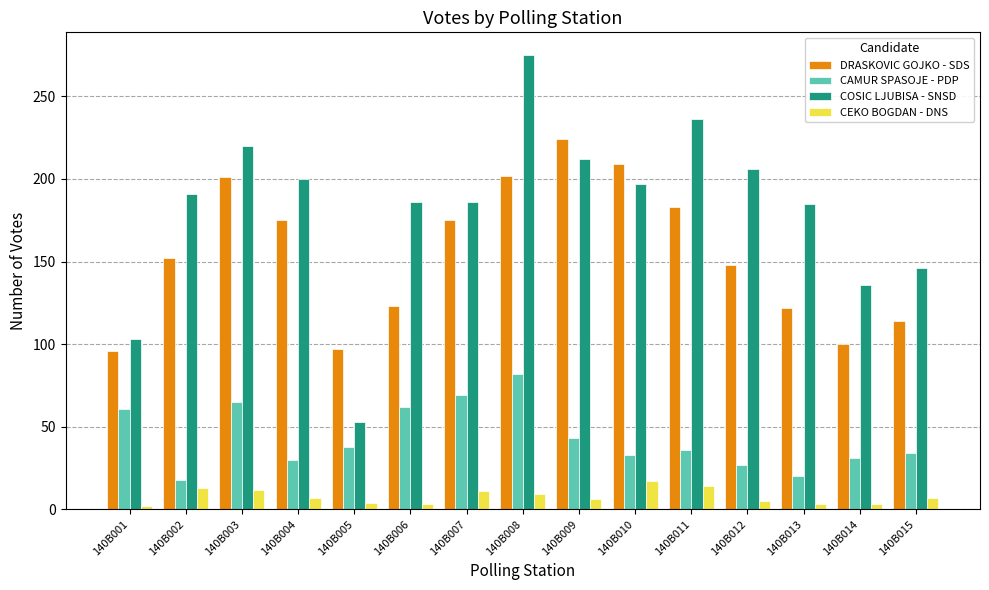

Between 140B003 and 140B013, which series saw the biggest shift?

DRASKOVIC GOJKO - SDS